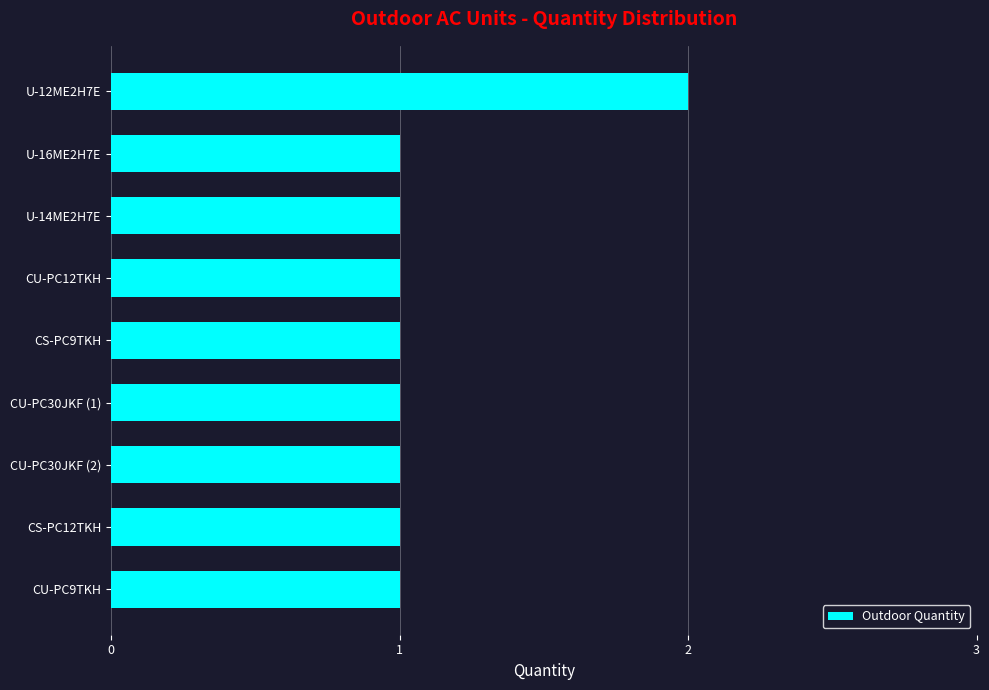

What is the smallest value displayed?

1